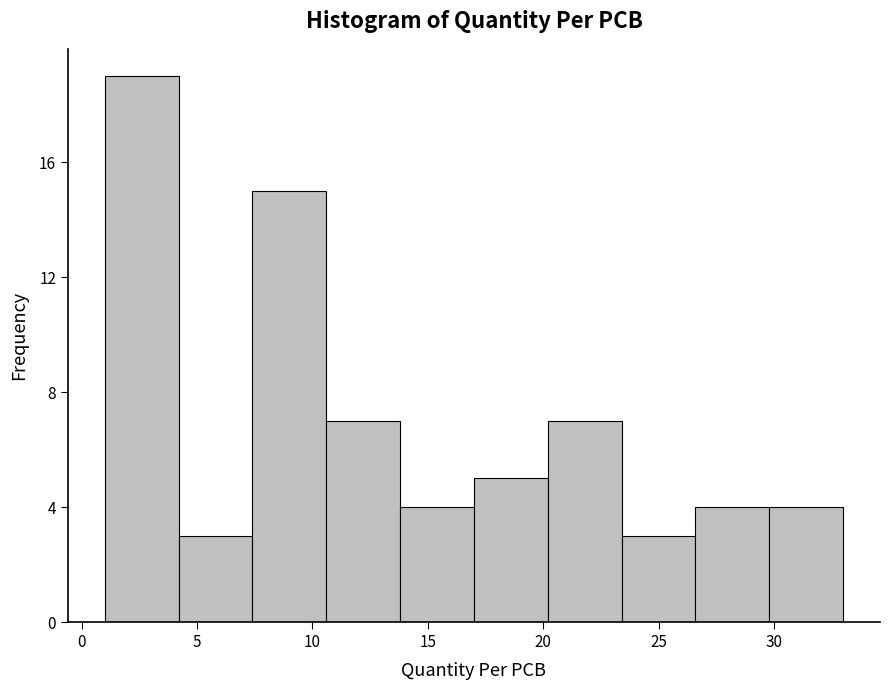

What is the height of the bar covering 4.2 to 7.4 on the x-axis? Neither the bar edges nor the heights are printed on the chart, so give them approximately, as read against the axes.

3